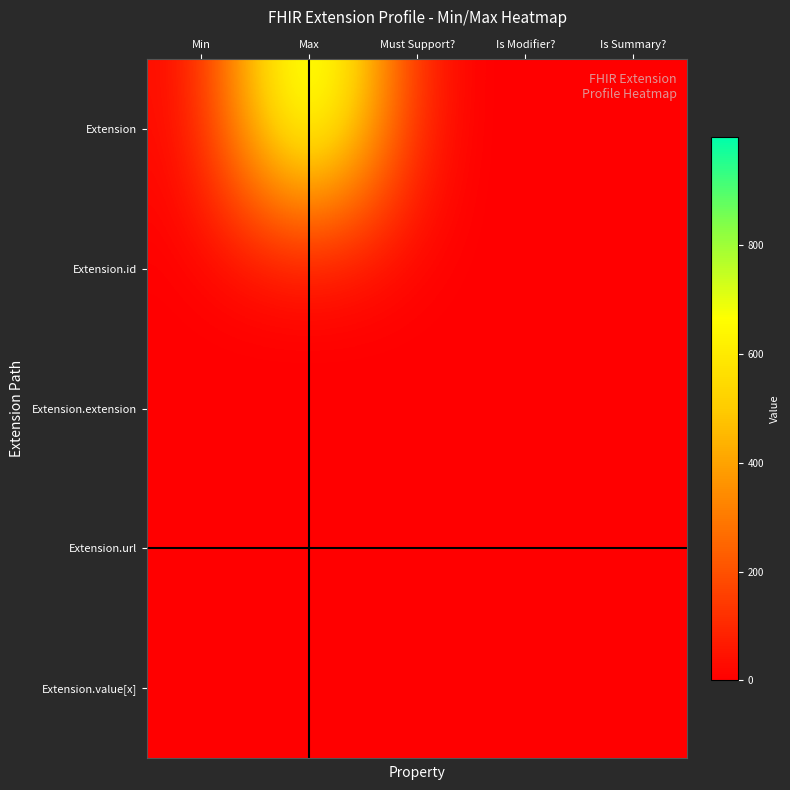

At how many categories does at least one series exceed 333?

1